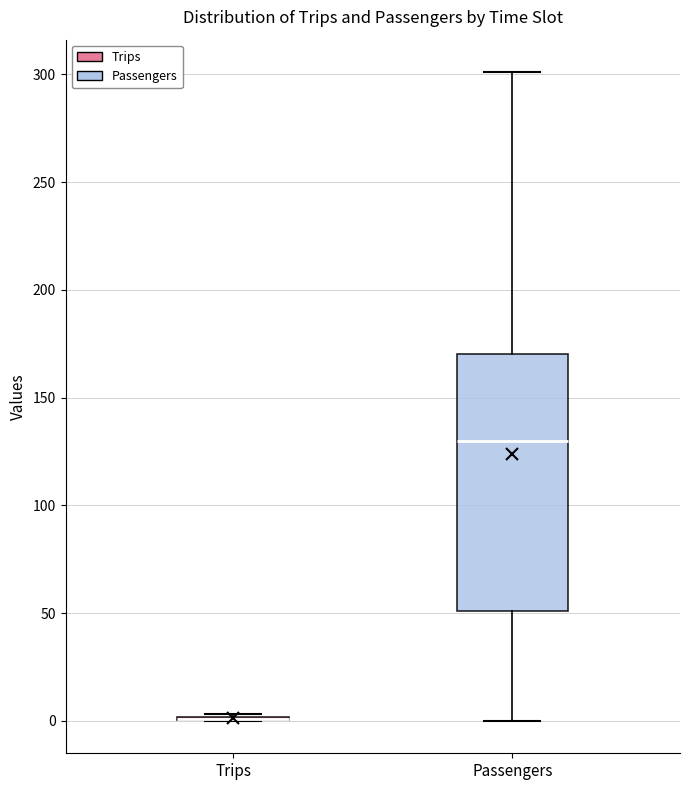

Reading left to right, read every box against the y-axis: the position of its median line, the range the box covers, and the ends of its whiskers. The values are not printed on the chart, so give them approximately, as read against the axis.

Trips: box collapsed to a line at 0, whiskers 0 to 5
Passengers: median 130, box 50 to 170, whiskers 0 to 300